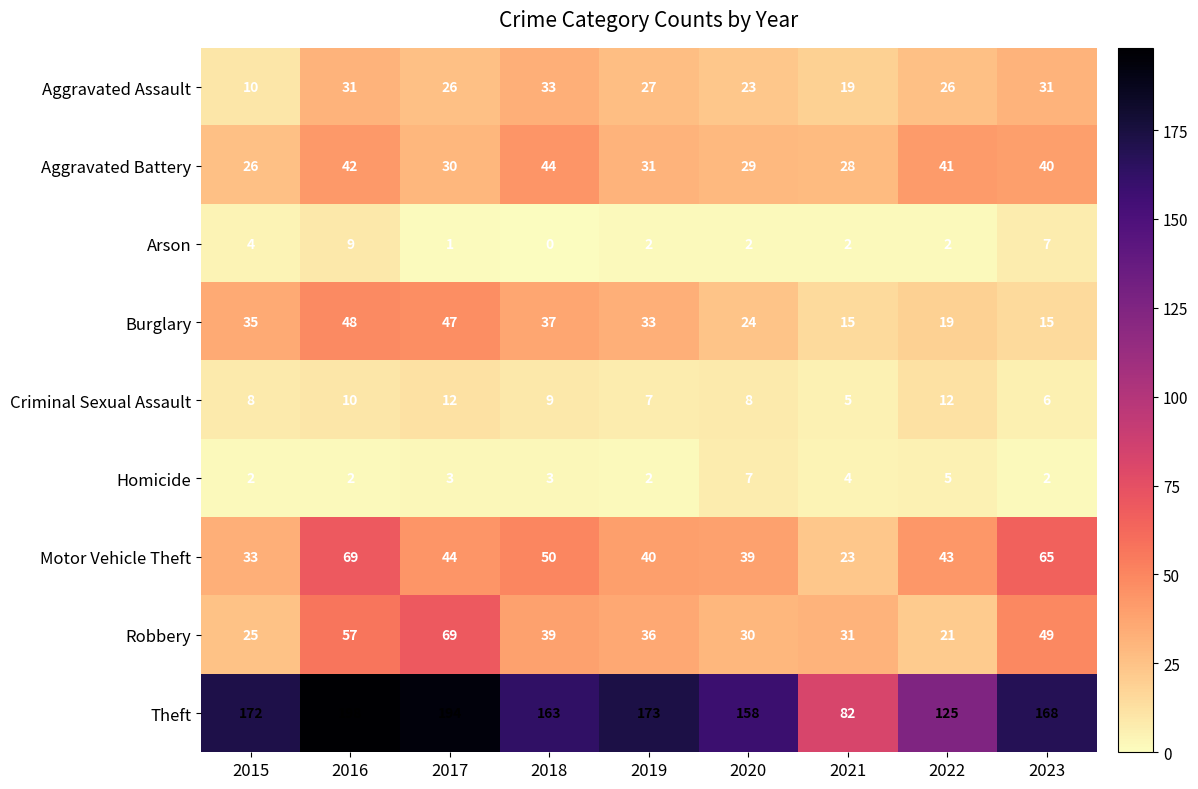

Which series has the largest total across all categories?

Theft